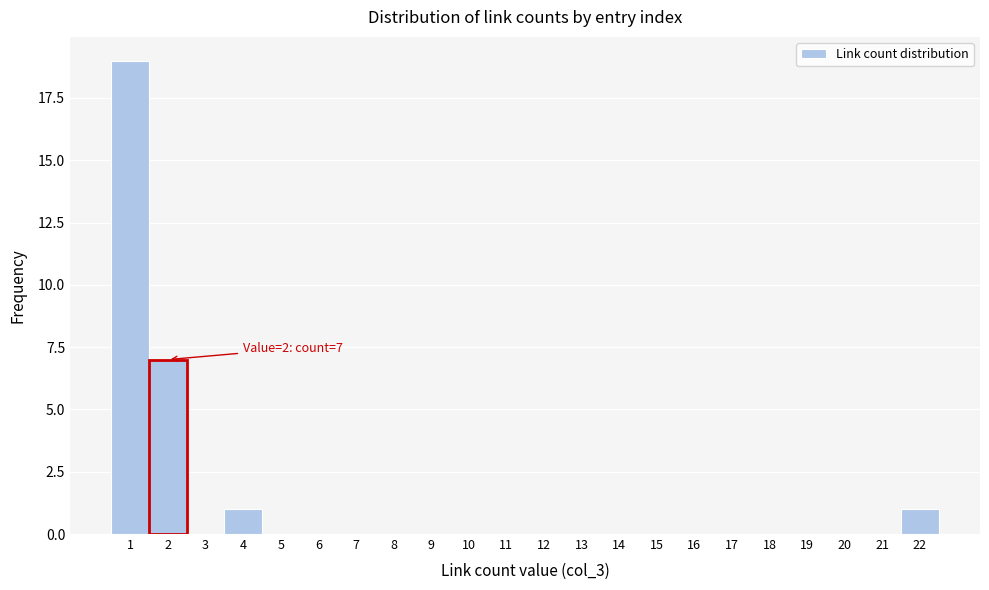

Which range on the x-axis has the tallest bar?

0.5 to 1.5